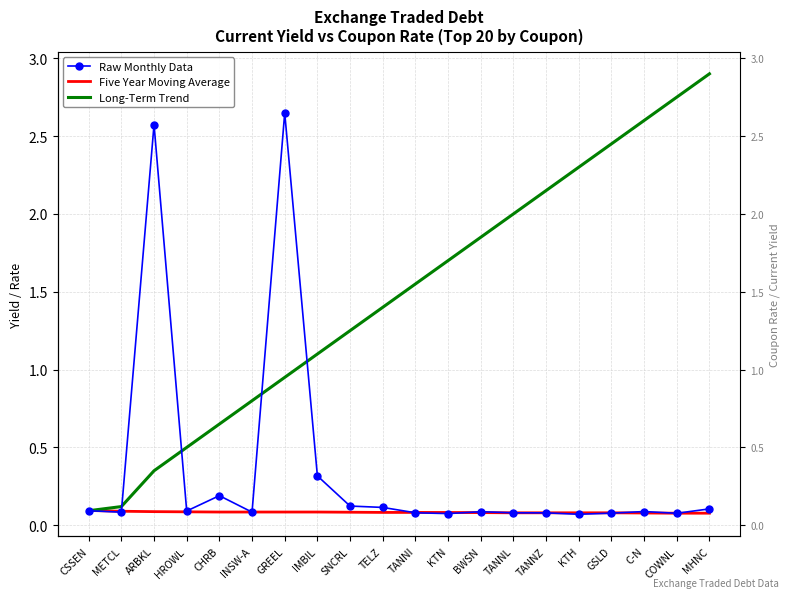

Reading right to left, list all the values displayed in this chart.

Raw Monthly Data: MHNC=0.1	COWNL=0.1	C-N=0.1	GSLD=0.1	KTH=0.1	TANNZ=0.1	TANNL=0.1	BWSN=0.1	KTN=0.1	TANNI=0.1	TELZ=0.1	SNCRL=0.1	IMBIL=0.3	GREEL=2.6	INSW-A=0.1	CHRB=0.2	HROWL=0.1	ARBKL=2.6	METCL=0.1	CSSEN=0.1
Five Year Moving Average: MHNC=0.1	COWNL=0.1	C-N=0.1	GSLD=0.1	KTH=0.1	TANNZ=0.1	TANNL=0.1	BWSN=0.1	KTN=0.1	TANNI=0.1	TELZ=0.1	SNCRL=0.1	IMBIL=0.1	GREEL=0.1	INSW-A=0.1	CHRB=0.1	HROWL=0.1	ARBKL=0.1	METCL=0.1	CSSEN=0.1
Long-Term Trend: MHNC=2.9	COWNL=2.8	C-N=2.6	GSLD=2.5	KTH=2.3	TANNZ=2.1	TANNL=2.0	BWSN=1.9	KTN=1.7	TANNI=1.6	TELZ=1.4	SNCRL=1.2	IMBIL=1.1	GREEL=0.9	INSW-A=0.8	CHRB=0.7	HROWL=0.5	ARBKL=0.3	METCL=0.1	CSSEN=0.1